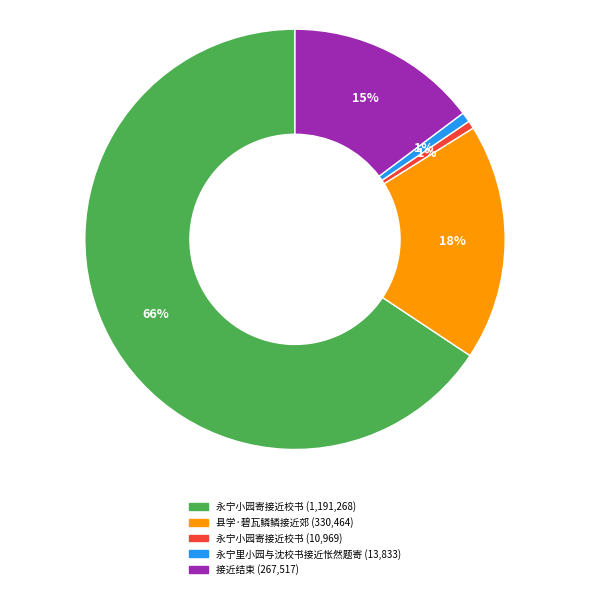

To the nearest percent, what is the average slice percentage?

20%